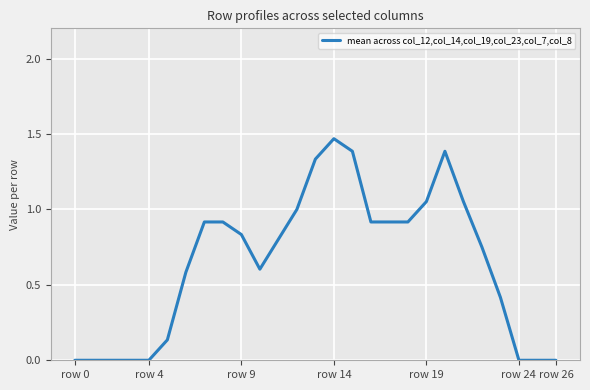

How many lines are shown in the chart?

1